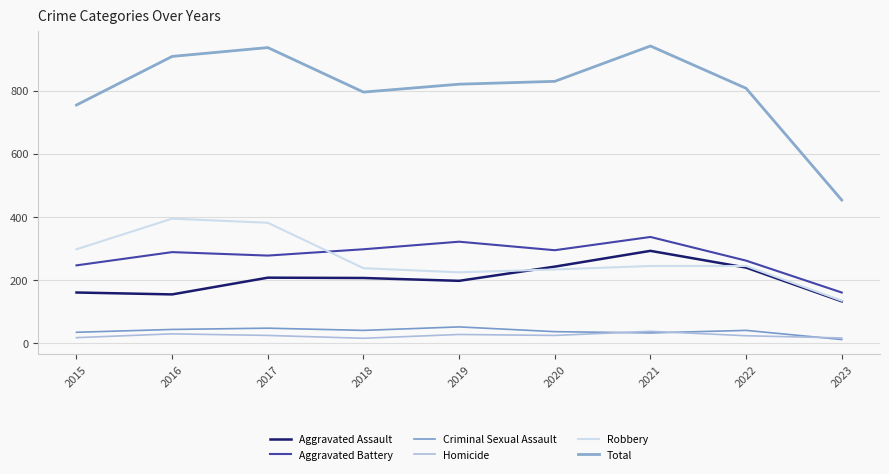

At which label does Aggravated Battery reach its minimum?

2023